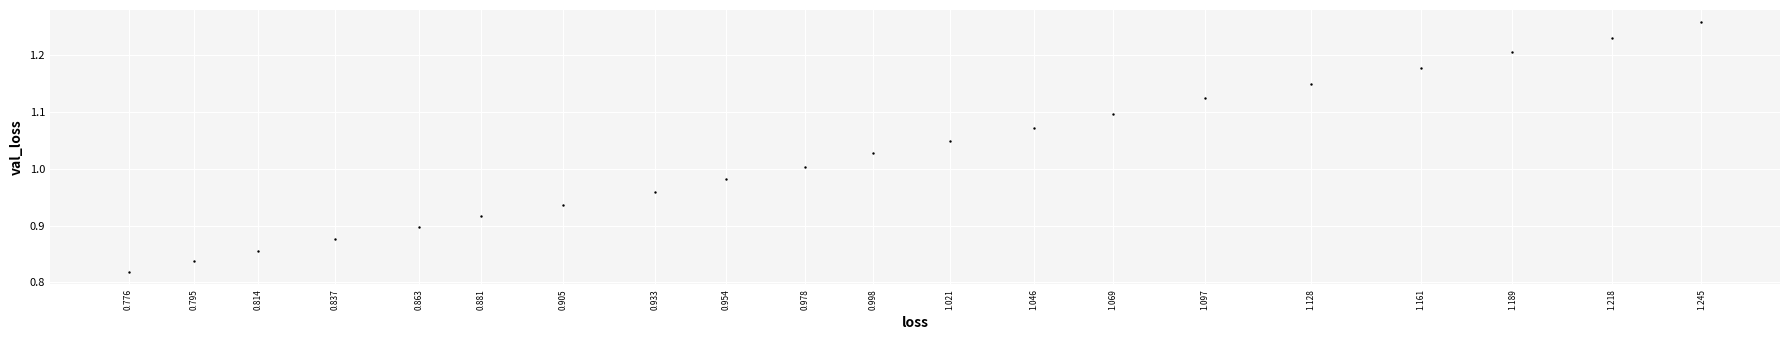

What is the range of X values (max minus min)?

0.5